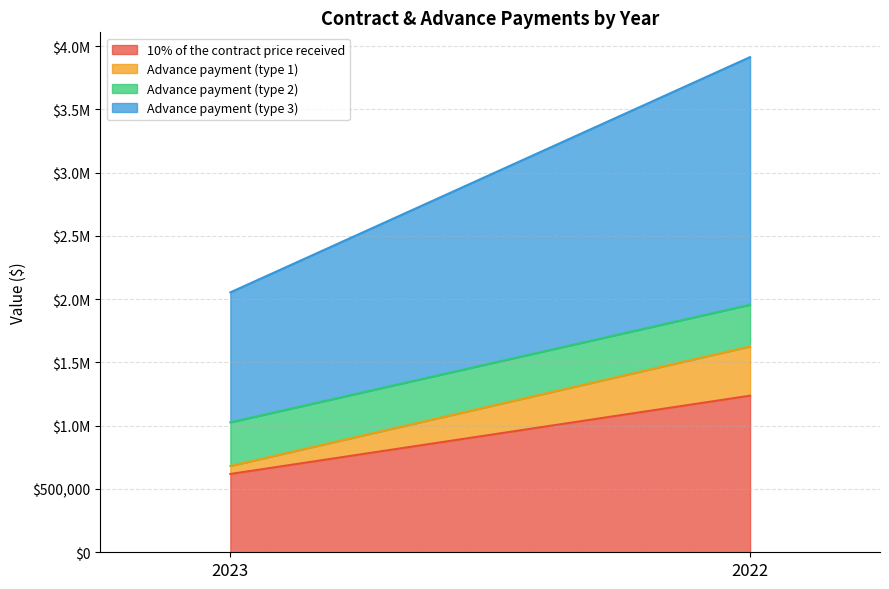

At which label does Advance payment (type 2) reach its peak?

2023